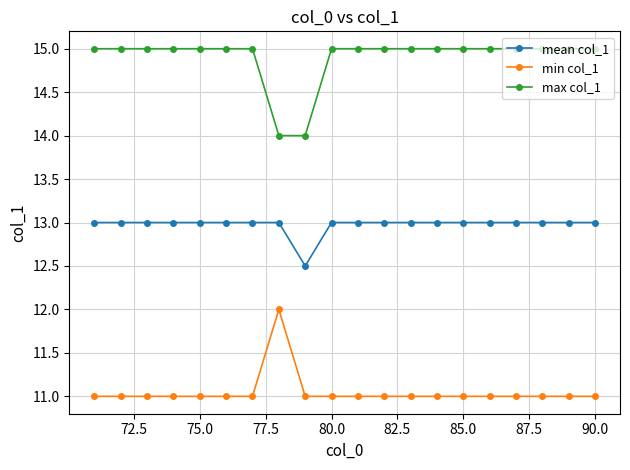

Rank the series by their average value, from highest to lowest.

max col_1, mean col_1, min col_1